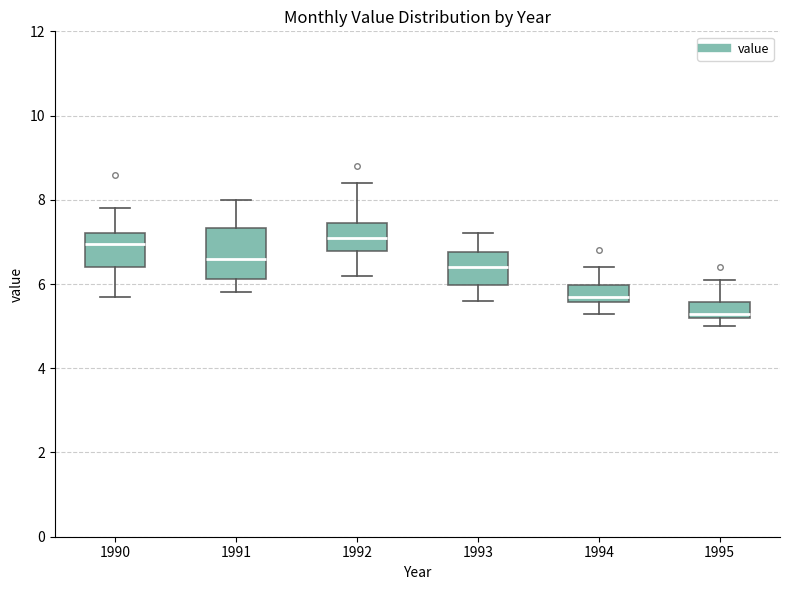

Where does the lower whisker of the box at x = 1993 end on the y-axis? The values are not printed on the chart, so give them approximately, as read against the axis.

5.6